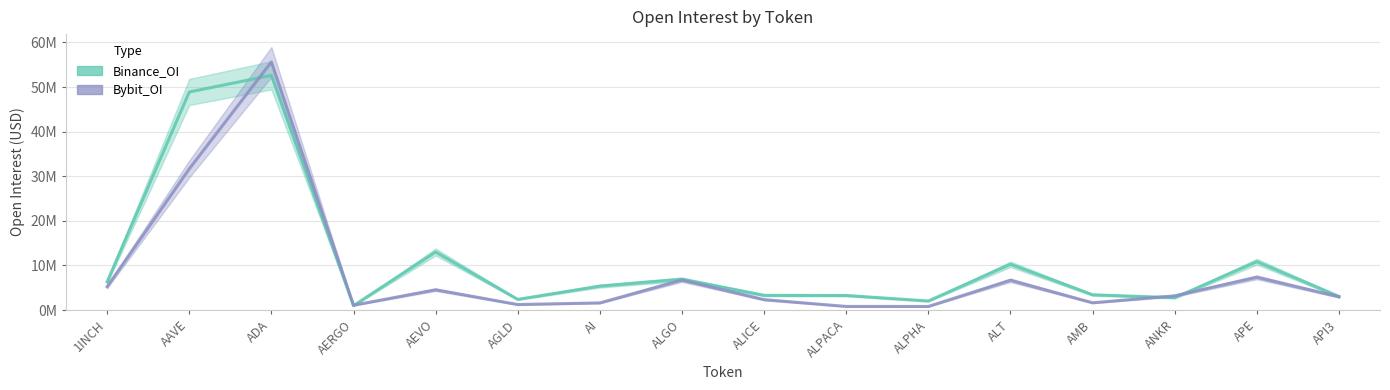

How many lines are shown in the chart?

2